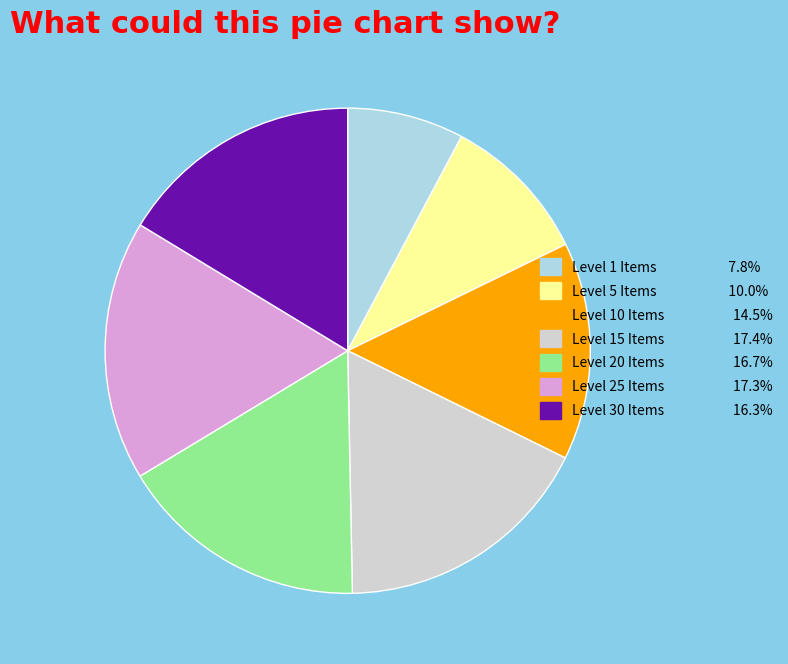

Is the sum of Level 20 Items 16.7% and Level 30 Items 16.3% greater than half?

No